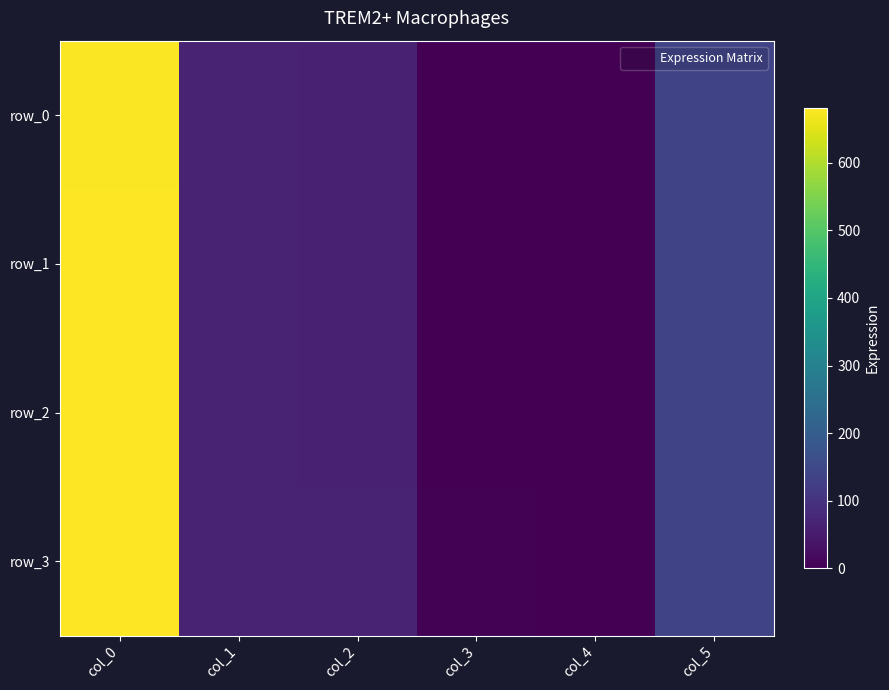

How many series are shown in this chart?

4